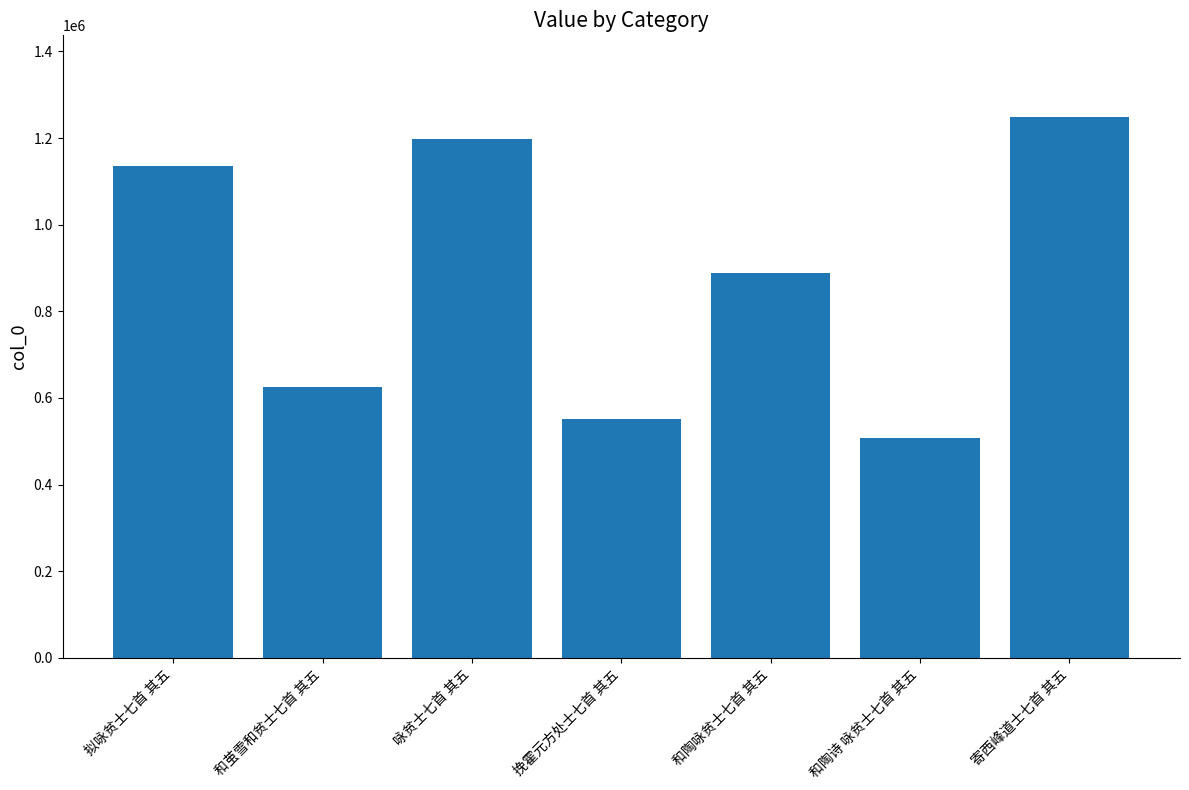

Count the number of categories in the chart.

7